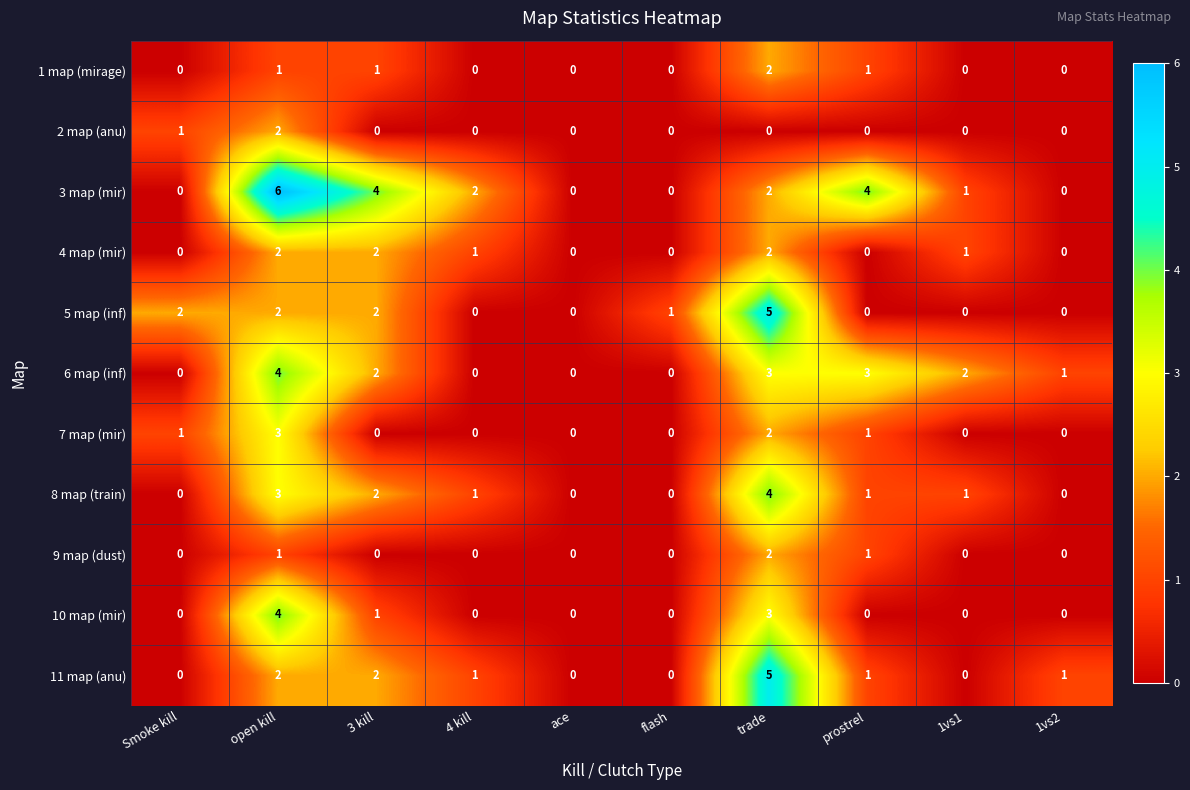

Is the value of 6 map (inf) at 3 kill greater than the value of 10 map (mir) at 1vs1?

Yes